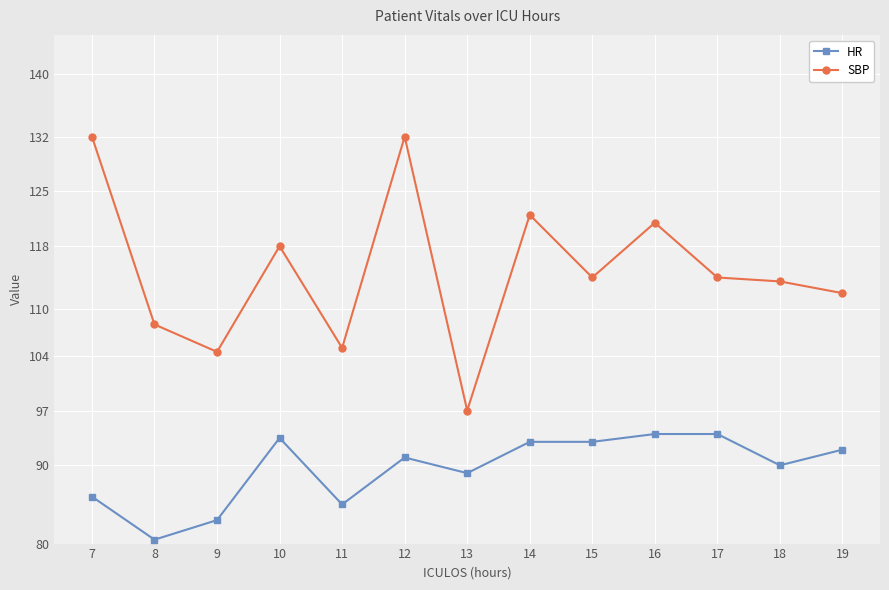

What is the spread (max minus min) of values at 19?

20.0